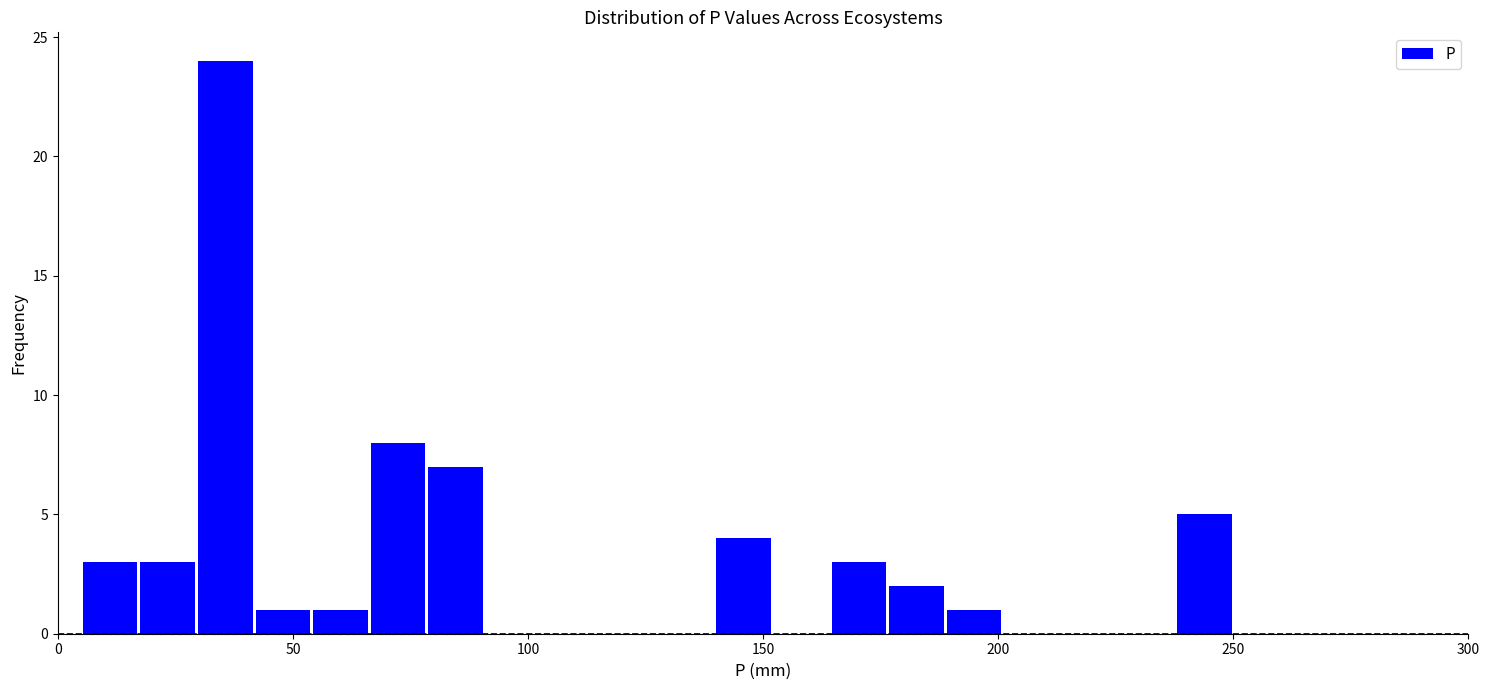

Read against the x-axis, roughly where is the centre of the tallest bar?

35